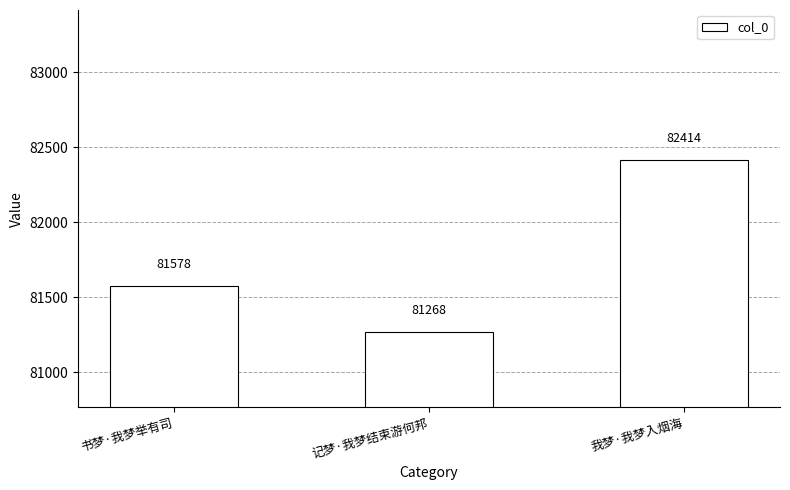

Reading right to left, extract all data points from this chart.

我梦·我梦入烟海=82414	记梦·我梦结束游何邦=81268	书梦·我梦举有司=81578